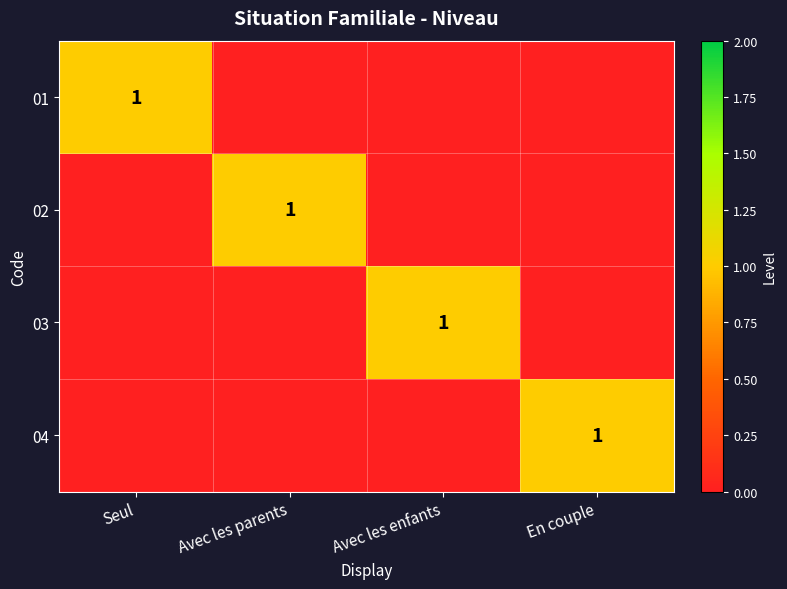

How many categories are shown in the chart?

4